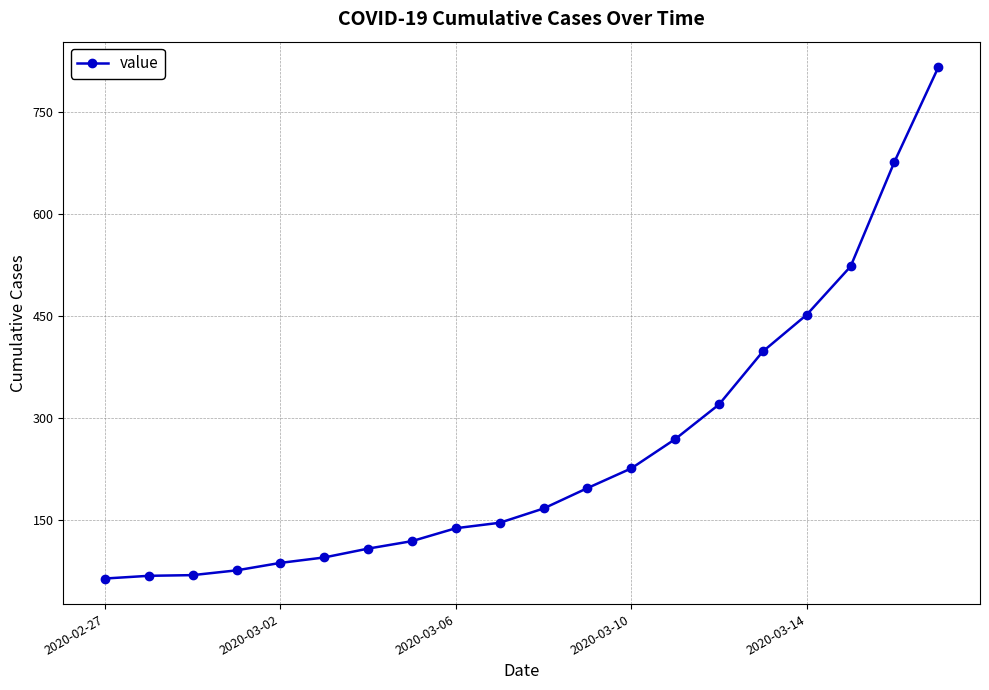

What is the sum of all values?

5015